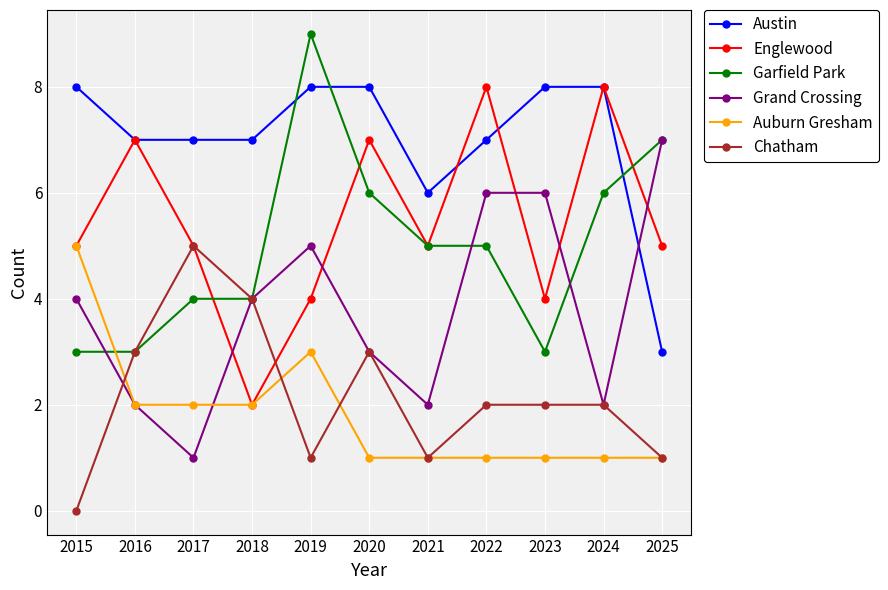

The value of Auburn Gresham at 2025 is 2. True or false?

False